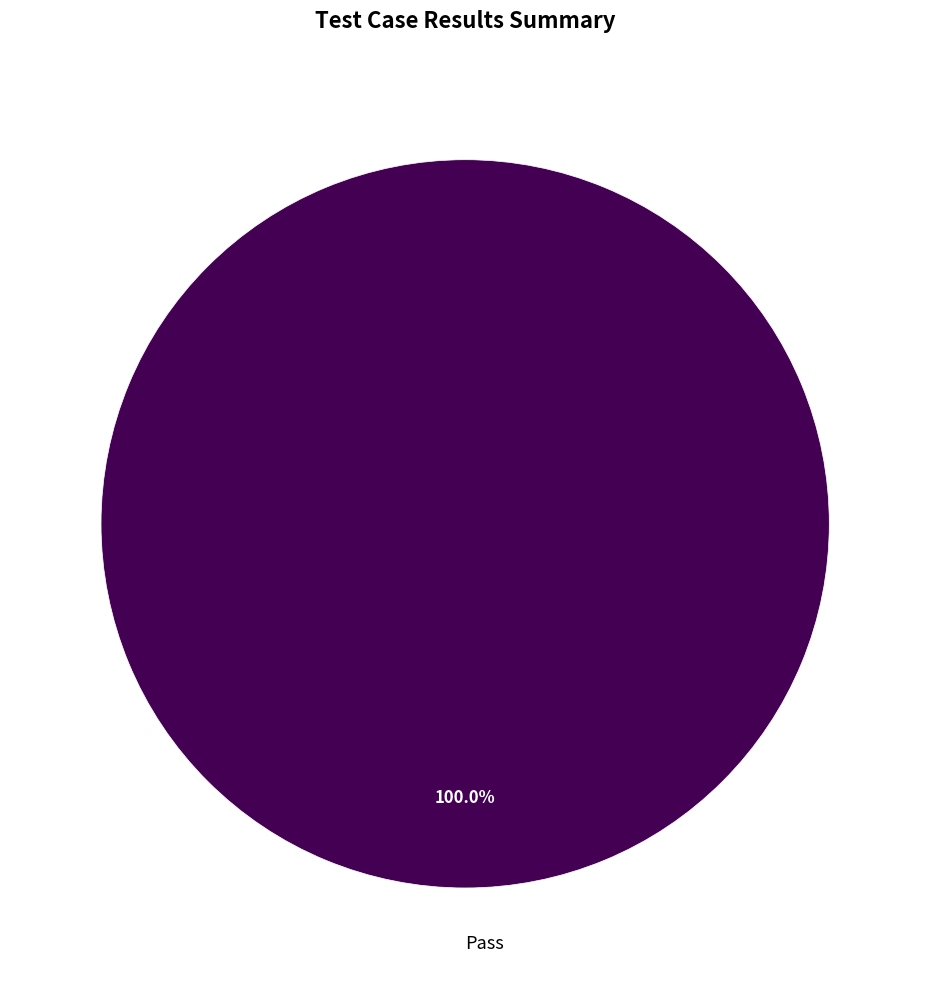

Rank the categories by value from highest to lowest.

Pass